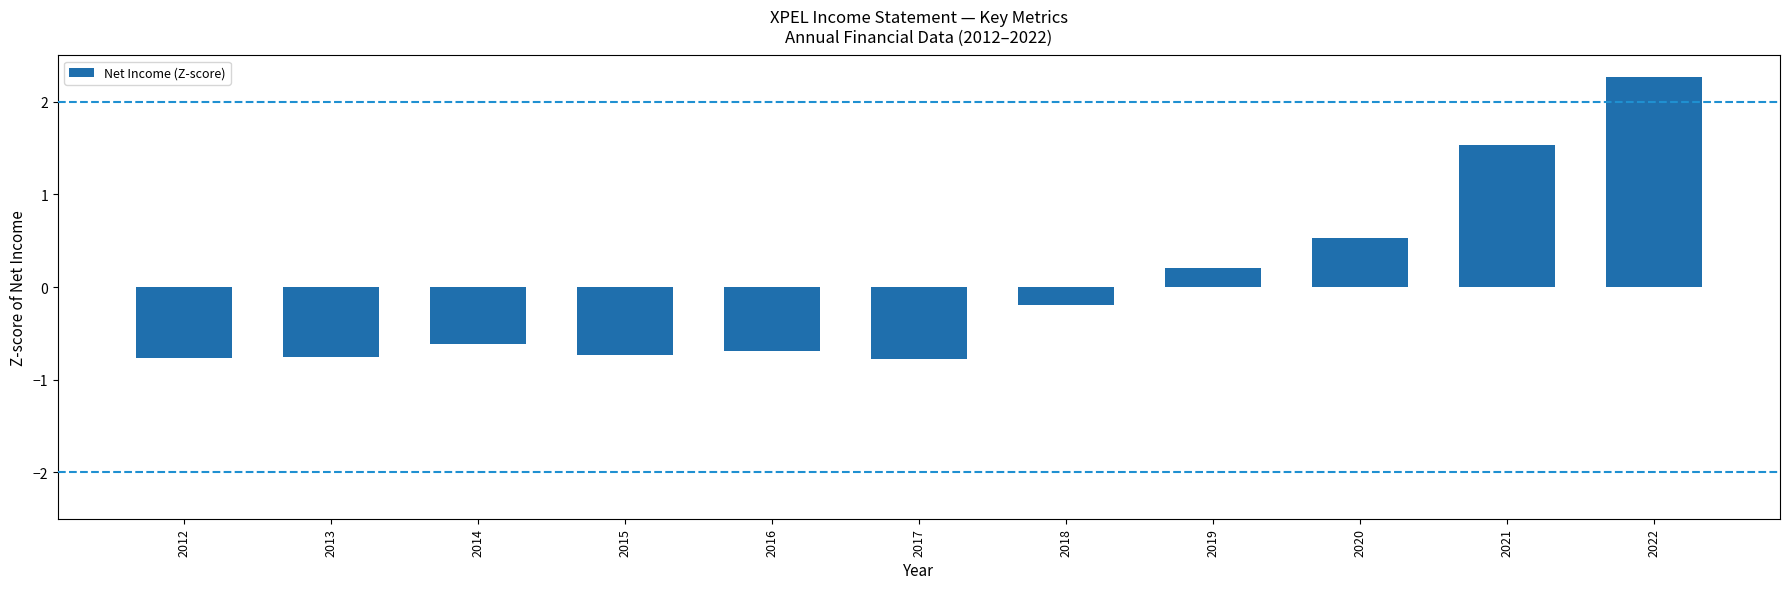

What is the sum of the values at 2020 and 2013?

-0.2